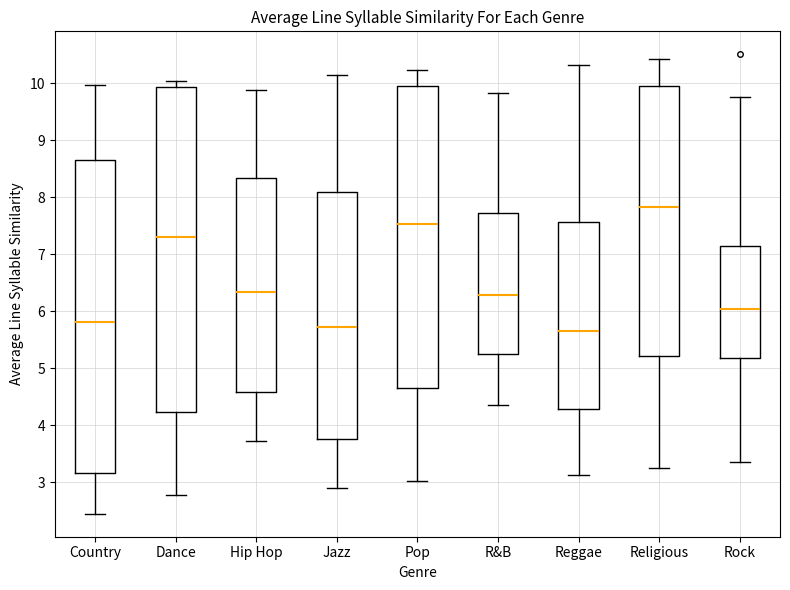

Reading left to right, read every box against the y-axis: the position of its median line, the range the box covers, and the ends of its whiskers. The values are not printed on the chart, so give them approximately, as read against the axis.

Country: median 5.8, box 3.2 to 8.7, whiskers 2.5 to 10.0
Dance: median 7.3, box 4.2 to 9.9, whiskers 2.8 to 10.0
Hip Hop: median 6.3, box 4.6 to 8.3, whiskers 3.7 to 9.9
Jazz: median 5.7, box 3.8 to 8.1, whiskers 2.9 to 10.1
Pop: median 7.5, box 4.7 to 10.0, whiskers 3.0 to 10.2
R&B: median 6.3, box 5.2 to 7.7, whiskers 4.4 to 9.8
Reggae: median 5.7, box 4.3 to 7.6, whiskers 3.1 to 10.3
Religious: median 7.8, box 5.2 to 10.0, whiskers 3.3 to 10.4
Rock: median 6.1, box 5.2 to 7.1, whiskers 3.4 to 9.8